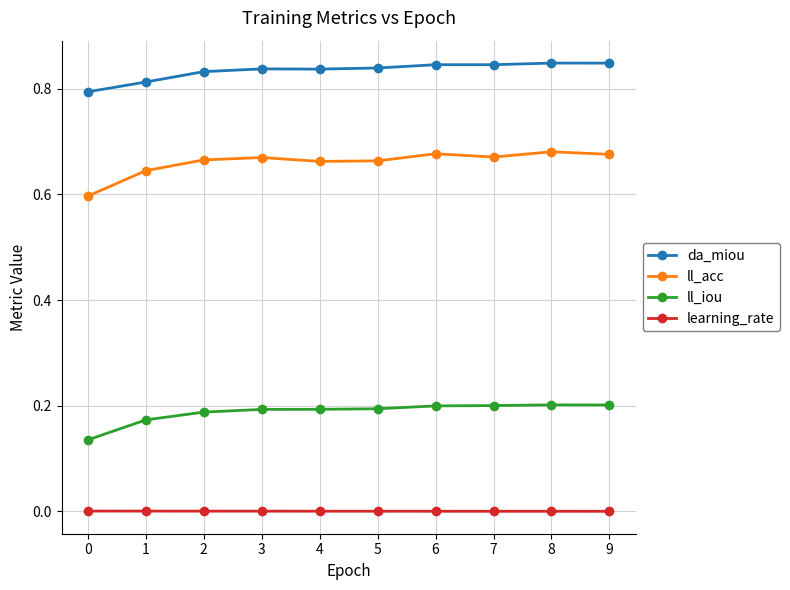

True or false: ll_iou and da_miou cross at least once.

False